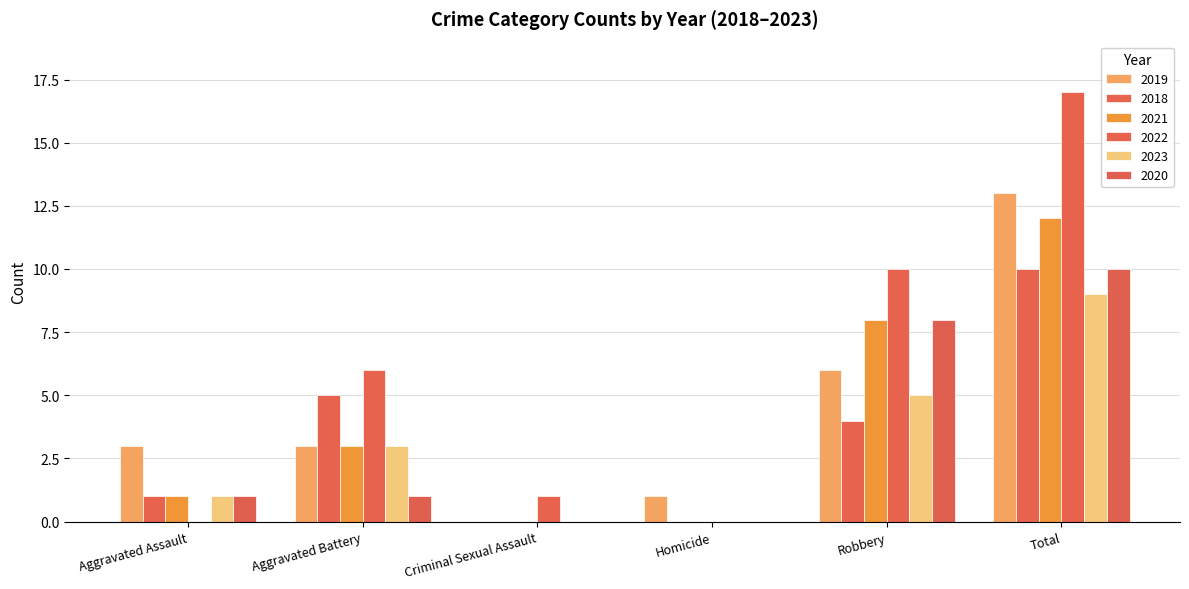

Where does the 2019 series first go above 3?

Robbery